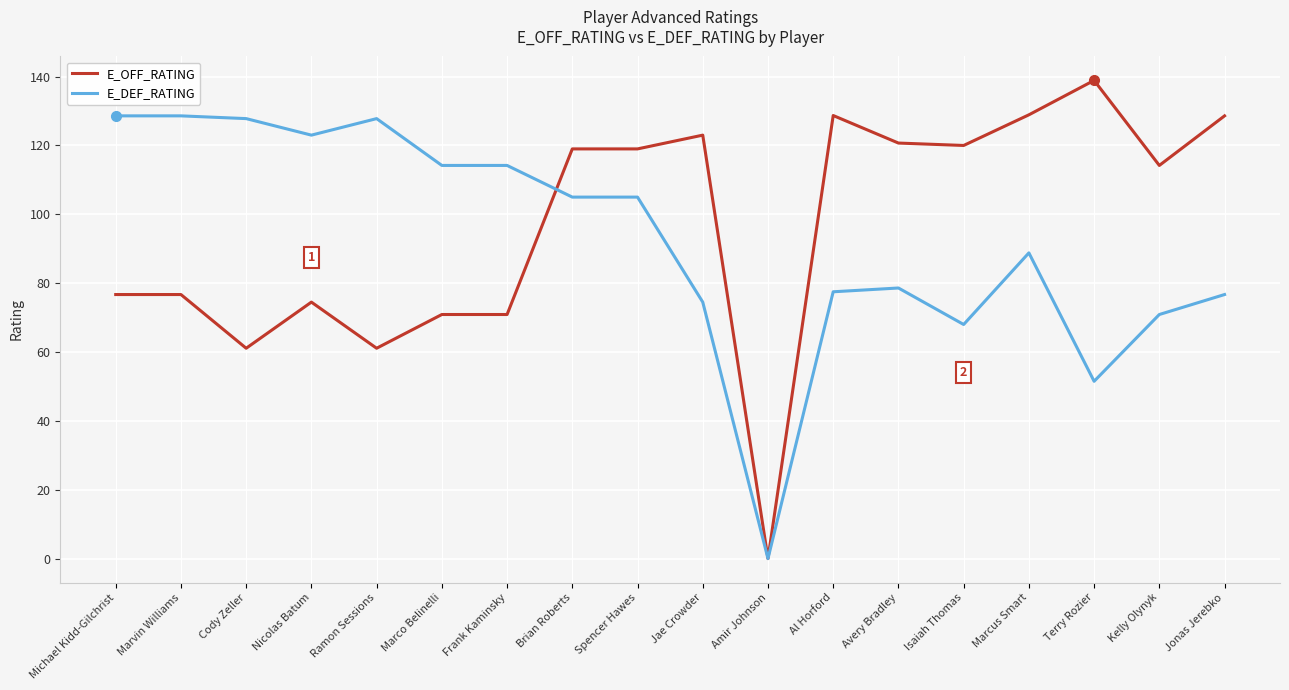

True or false: E_DEF_RATING has more than 2 points higher than both neighbors.

True